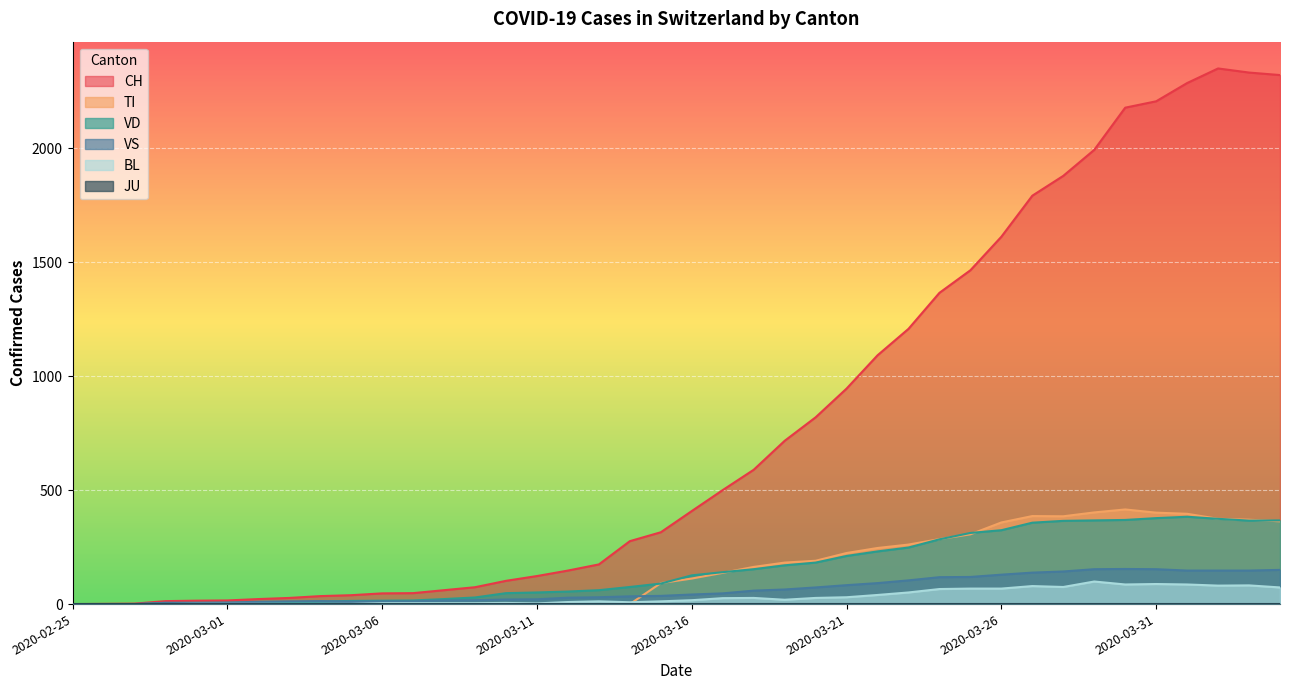

What is the sum of all CH values?

31580